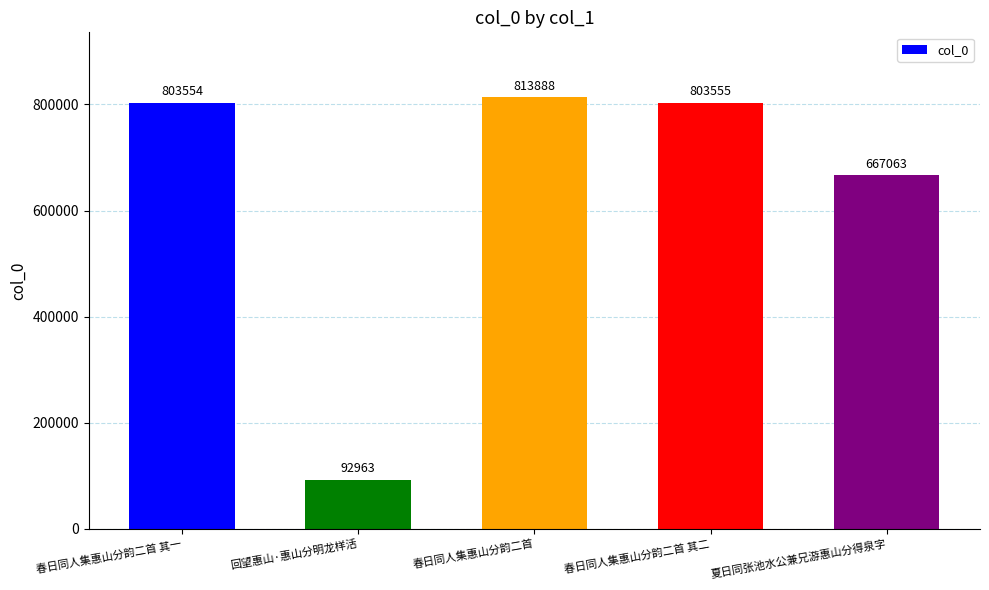

How many bars are there in total?

5